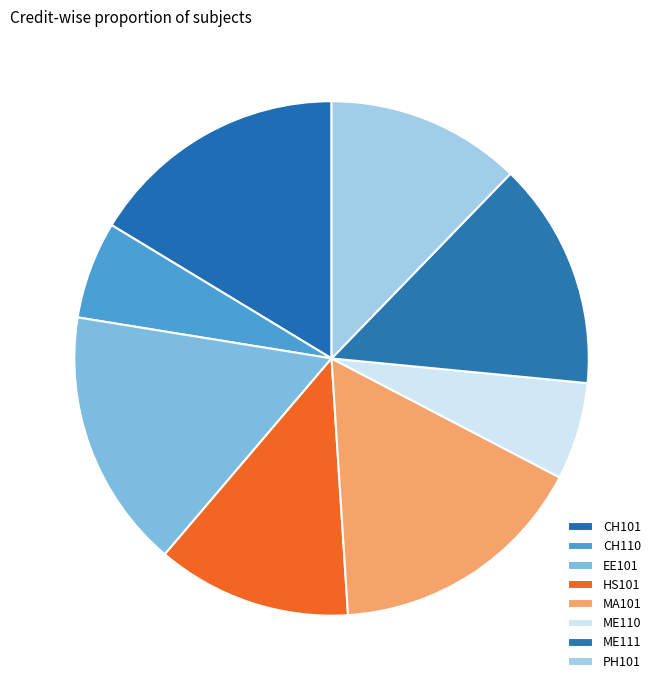

To the nearest percent, what is the difference between the ME111 and CH101 slice percentages?

2%